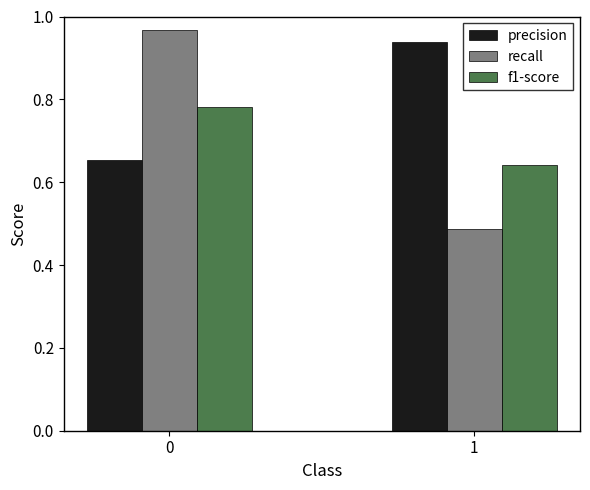

Is the value of precision at 1 greater than the value of recall at 0?

No